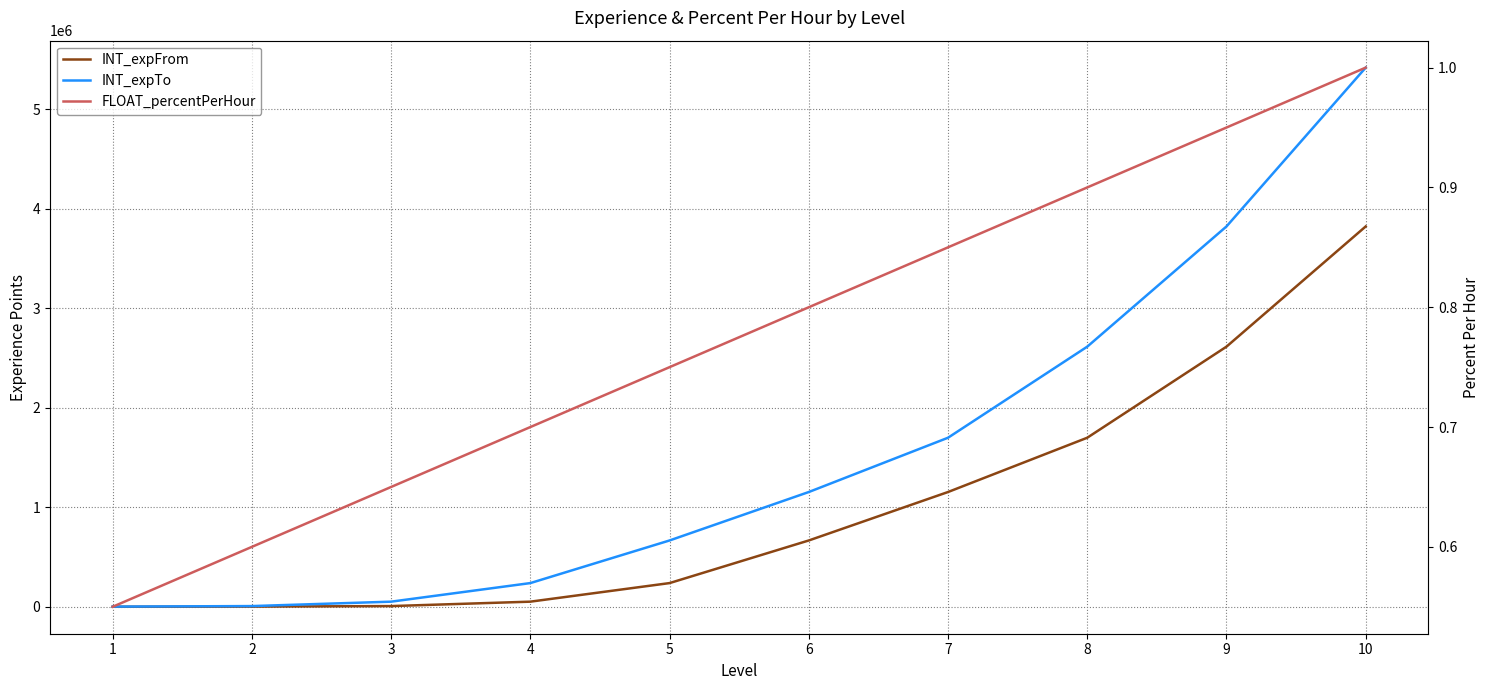

True or false: FLOAT_percentPerHour and INT_expTo cross at least once.

False